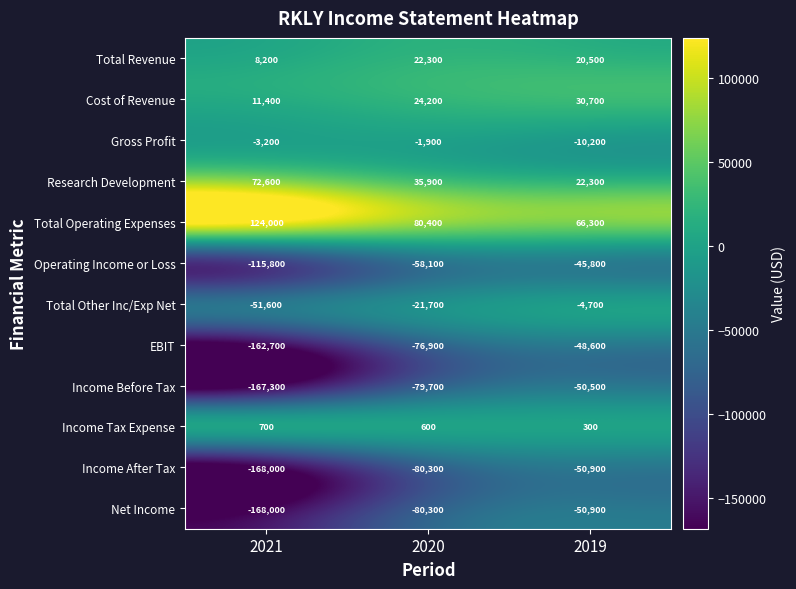

The Operating Income or Loss series shows -115800 at 2021. True or false?

True